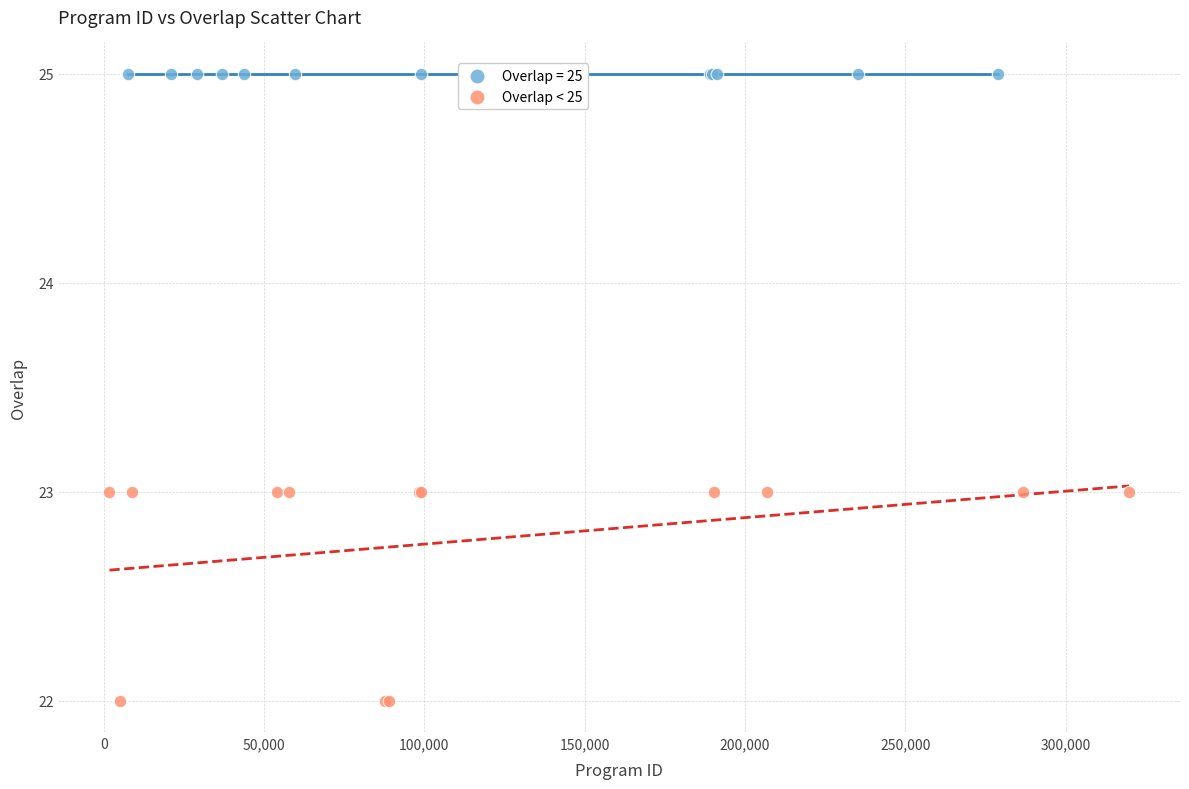

Which series reaches the minimum Y coordinate?

Overlap < 25